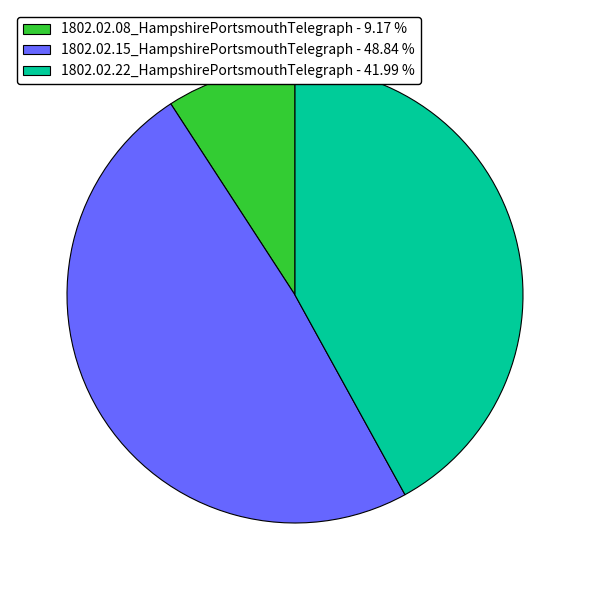

Rank the categories by value from highest to lowest.

1802.02.15_HampshirePortsmouthTelegraph, 1802.02.22_HampshirePortsmouthTelegraph, 1802.02.08_HampshirePortsmouthTelegraph